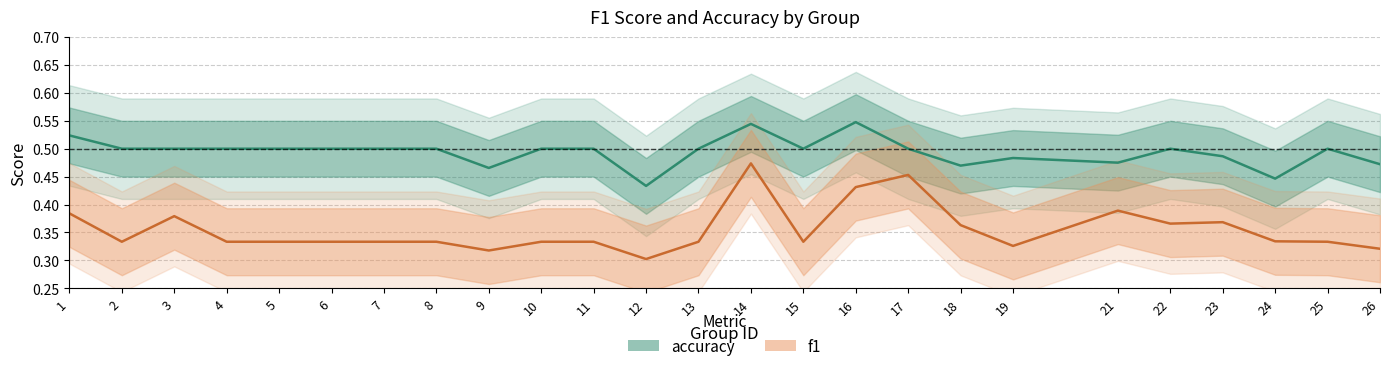

What is the total value across all series at 13?

0.8